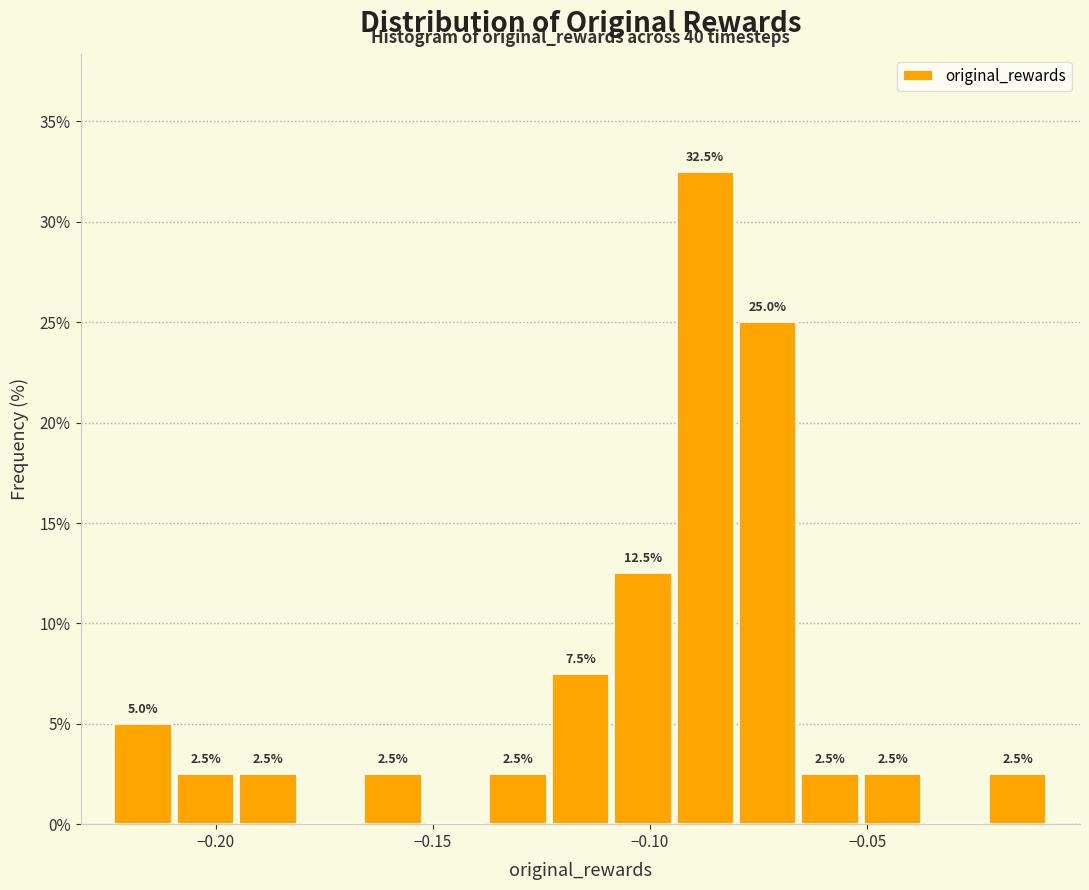

Around what value on the x-axis is the tallest bar? Give the approximate position of its centre, as read against the axis.

-0.085